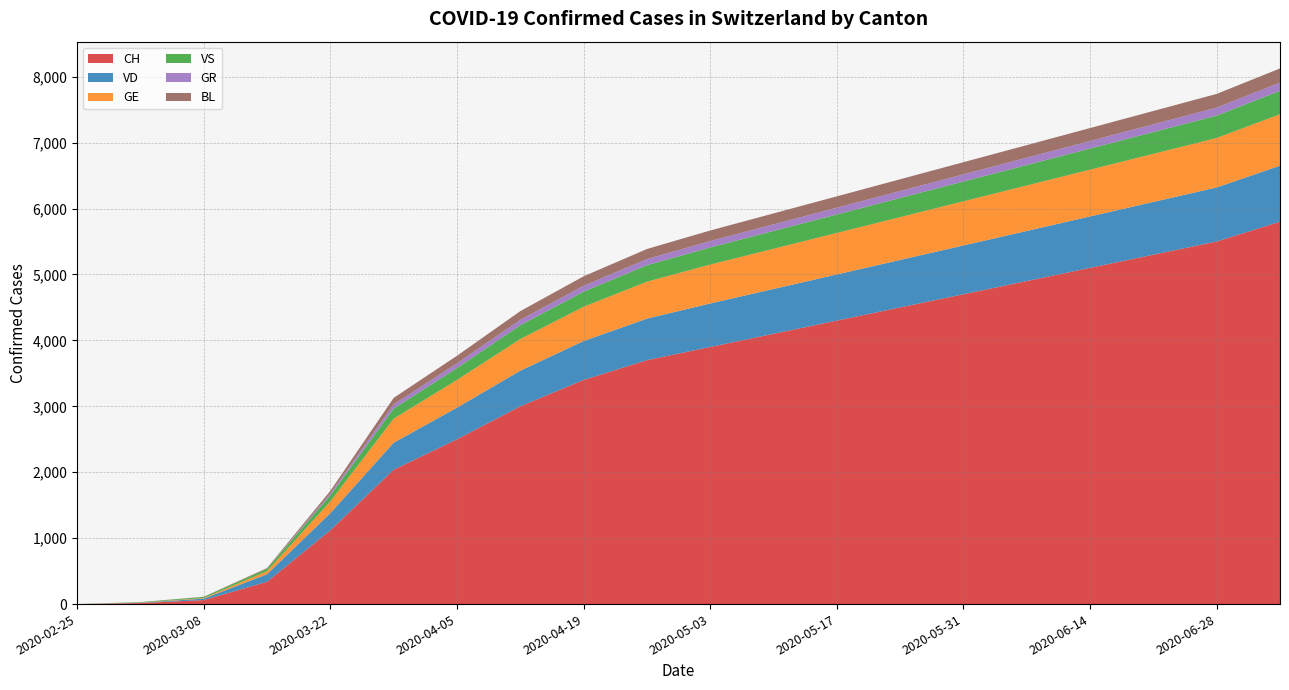

Reading right to left, extract all data points from this chart.

CH: 5800	5500	5300	5100	4900	4700	4500	4300	4100	3900	3700	3400	3000	2500	2038	1120	339	61	16	0
VD: 850	820	800	780	760	740	720	700	680	660	630	590	540	480	410	260	114	22	4	0
GE: 780	750	730	710	690	670	650	630	610	590	560	520	480	420	365	179	46	9	3	0
VS: 355	340	330	320	310	300	290	280	270	260	250	230	210	180	153	92	36	16	7	0
GR: 125	121	118	115	112	109	106	103	100	97	93	88	82	72	63	27	0	0	0	0
BL: 215	208	202	196	190	184	178	172	166	160	153	144	132	115	99	40	12	4	1	0